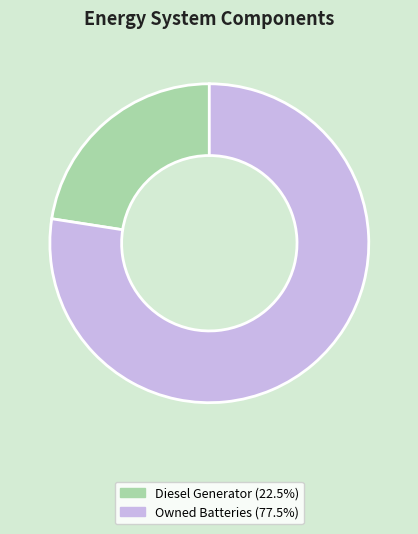

Is there any slice that represents more than half of the pie?

Yes